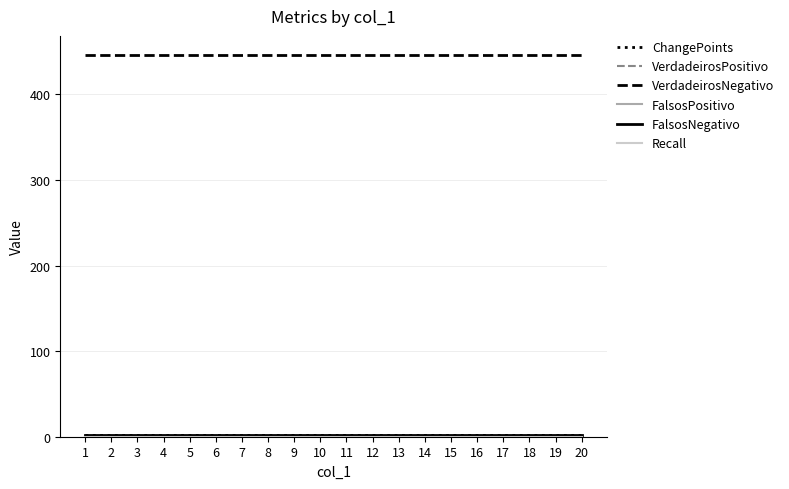

Reading left to right, extract all data points from this chart.

ChangePoints: 2	2	2	2	2	2	2	2	2	2	2	2	2	2	2	2	2	2	2	2
VerdadeirosPositivo: 0	0	0	0	0	0	0	0	0	0	0	0	0	0	0	0	0	0	0	0
VerdadeirosNegativo: 446	446	446	446	446	446	446	446	446	446	446	446	446	446	446	446	446	446	446	446
FalsosPositivo: 1	1	1	1	1	1	1	1	1	1	1	1	1	1	1	1	1	1	1	1
FalsosNegativo: 2	2	2	2	2	2	2	2	2	2	2	2	2	2	2	2	2	2	2	2
Recall: 0	0	0	0	0	0	0	0	0	0	0	0	0	0	0	0	0	0	0	0